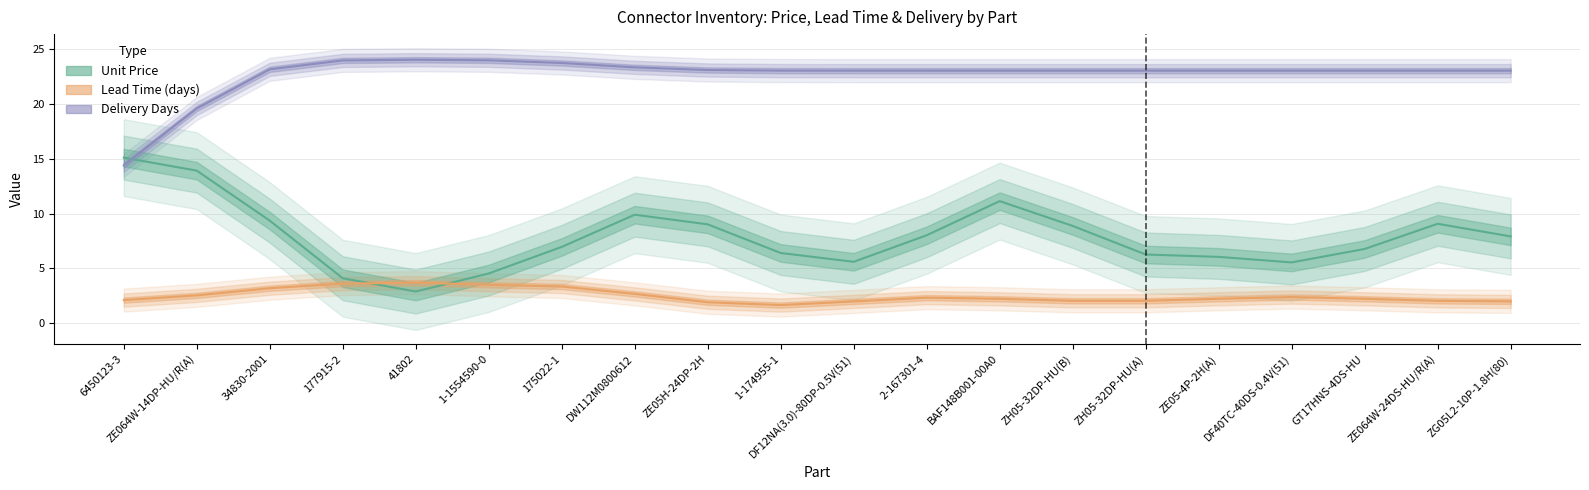

What is the greatest value displayed?

24.0